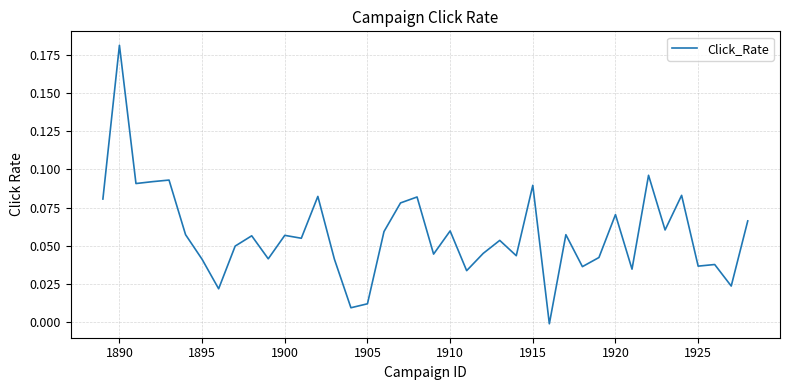

What is the average value?

0.1